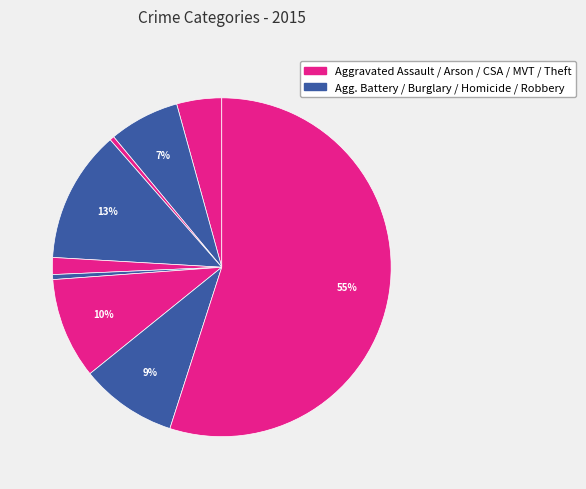

Is there a majority slice in this chart?

Yes